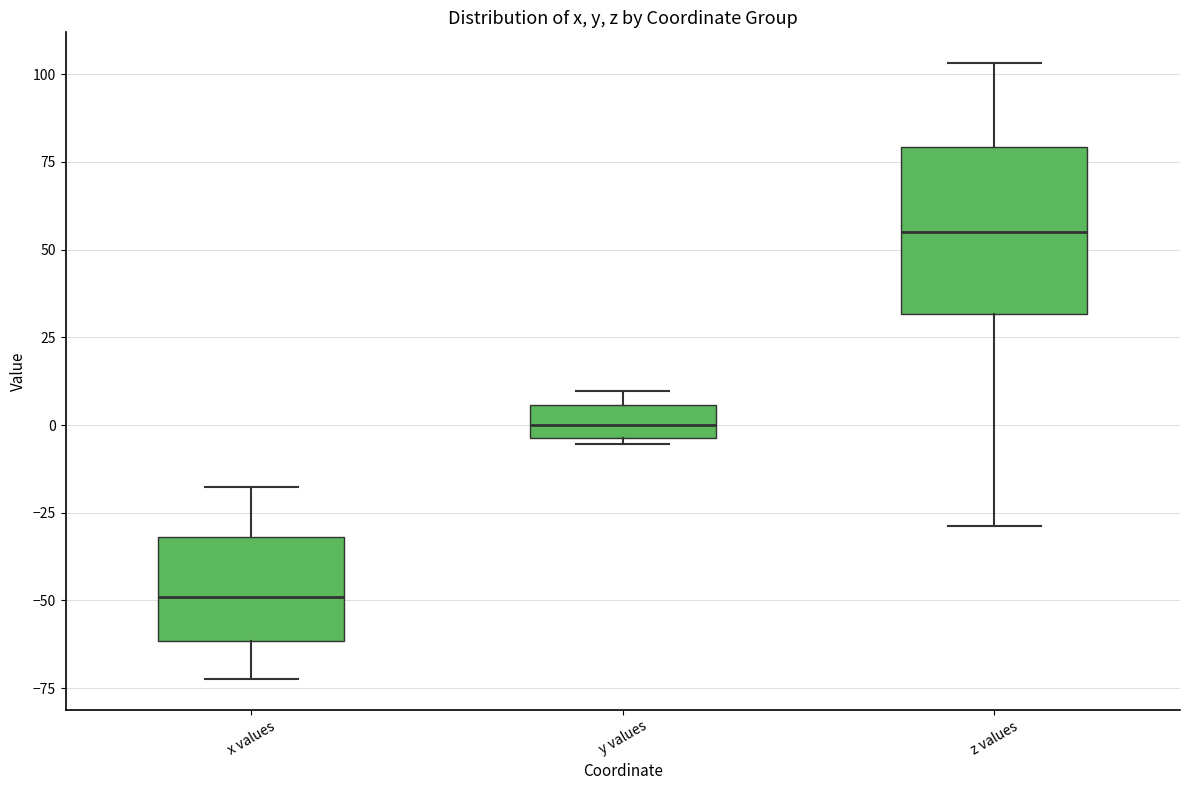

Reading left to right, transcribe this box plot: for each box, give where its median line is, the range the box spans, and where its two whiskers end, as read against the y-axis. The values are not printed on the chart, so give them approximately, as read against the axis.

x values: median -50, box -60 to -30, whiskers -70 to -20
y values: median 0, box -5 to 5, whiskers -5 (just below the box's lower edge) to 10
z values: median 55, box 30 to 80, whiskers -30 to 105